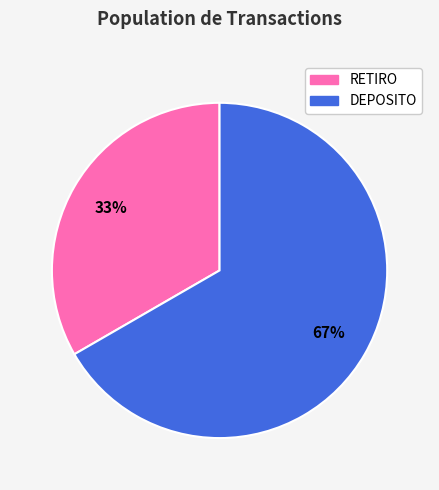

Which slice is the smallest?

RETIRO